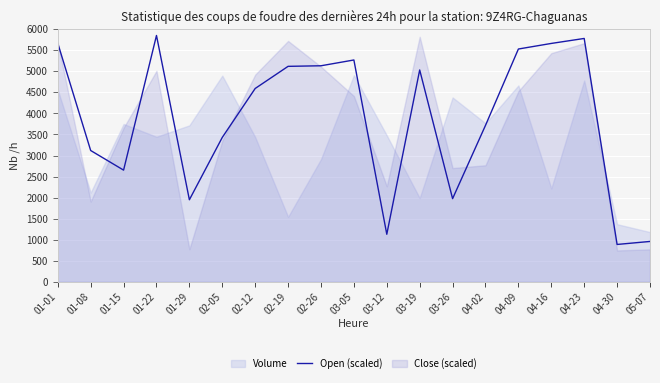

What position from the right is 02-05?

14